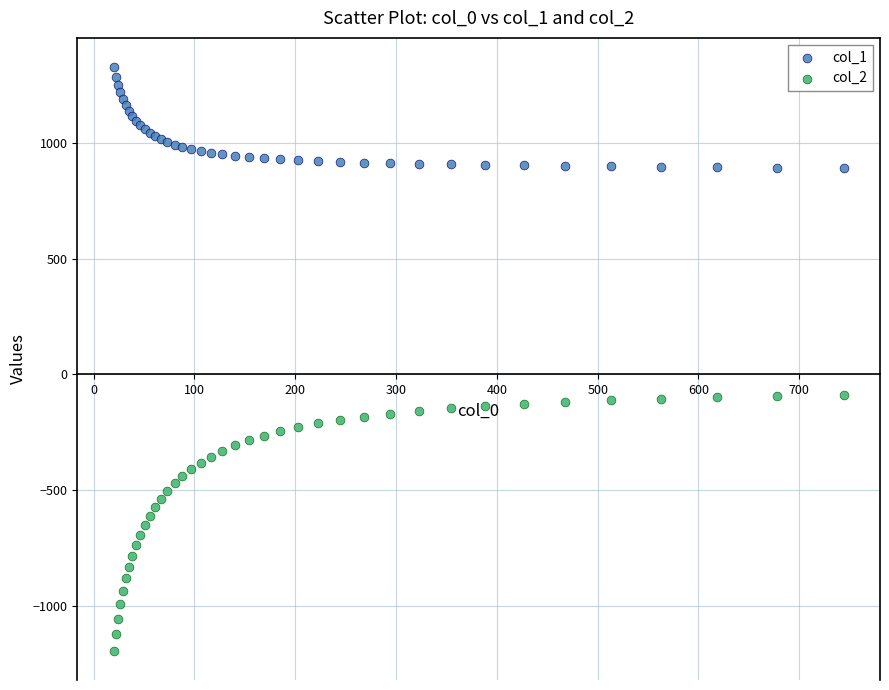

What are all the series names shown in the legend?

col_1, col_2